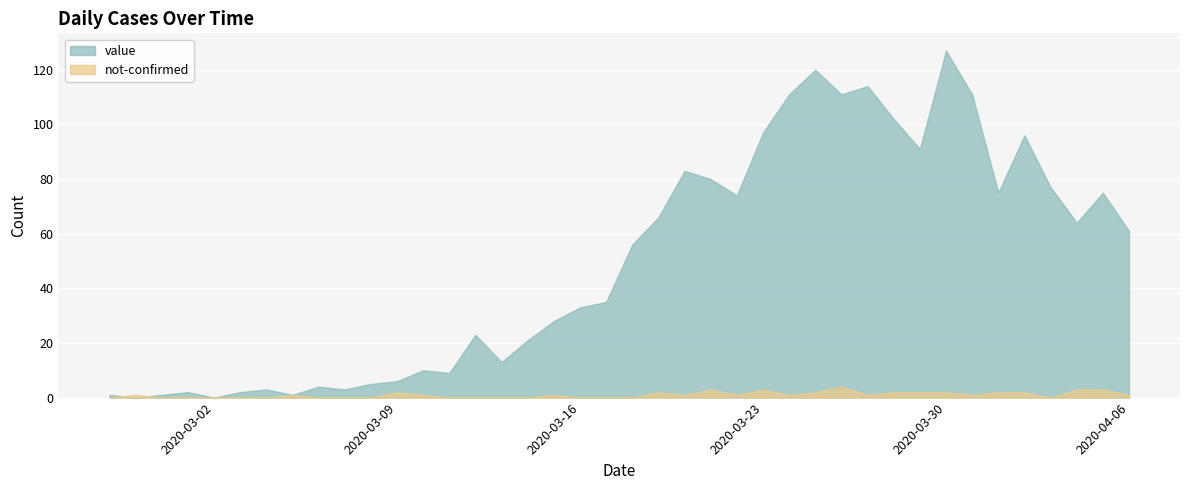

Reading left to right, what are all the values shown in this chart?

value: 1	0	1	2	0	2	3	1	4	3	5	6	10	9	23	13	21	28	33	35	56	66	83	80	74	97	111	120	111	114	102	91	127	111	75	96	77	64	75	61
not-confirmed: 0	1	0	0	0	0	0	1	0	0	0	2	1	0	0	0	0	1	0	0	0	2	1	3	1	3	1	2	4	1	2	2	2	1	2	2	0	3	3	1